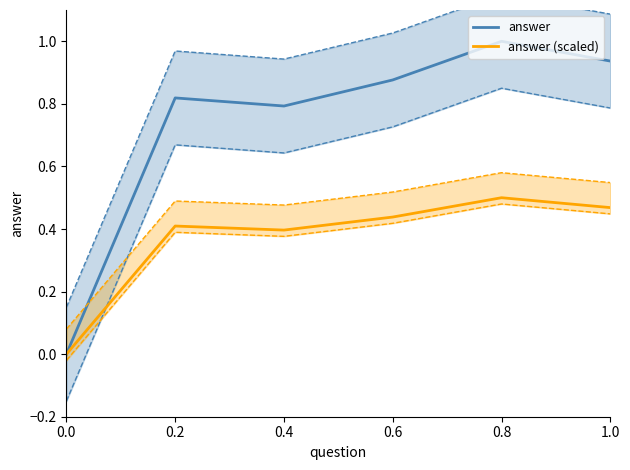

True or false: answer (scaled) and answer cross at least once.

False